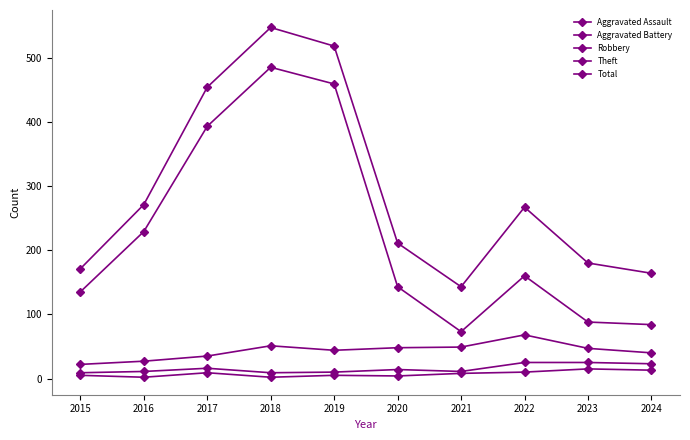

At which category is the sum across all series the highest?

2018